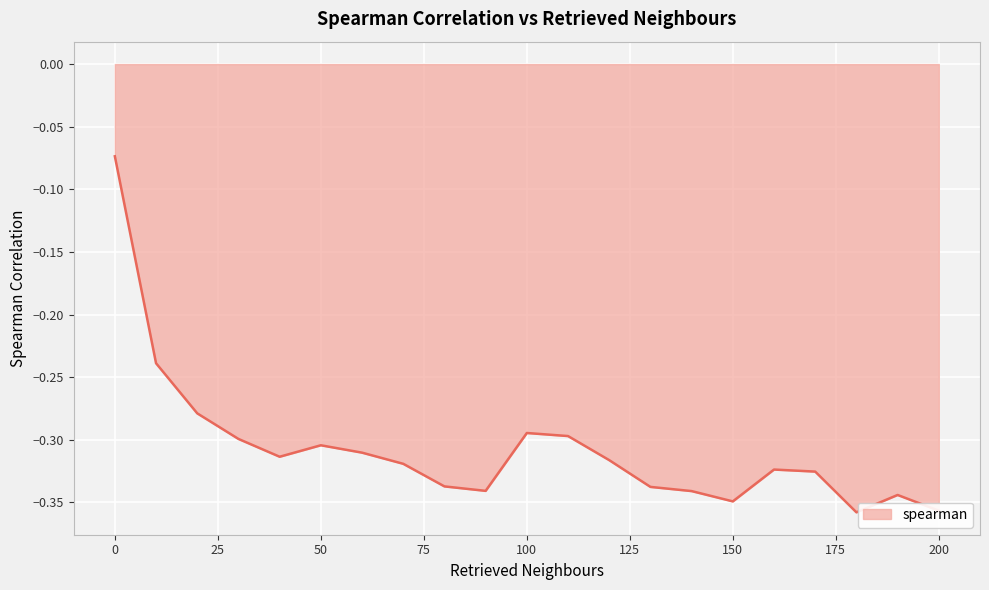

What is the difference between the maximum and minimum values?

0.3